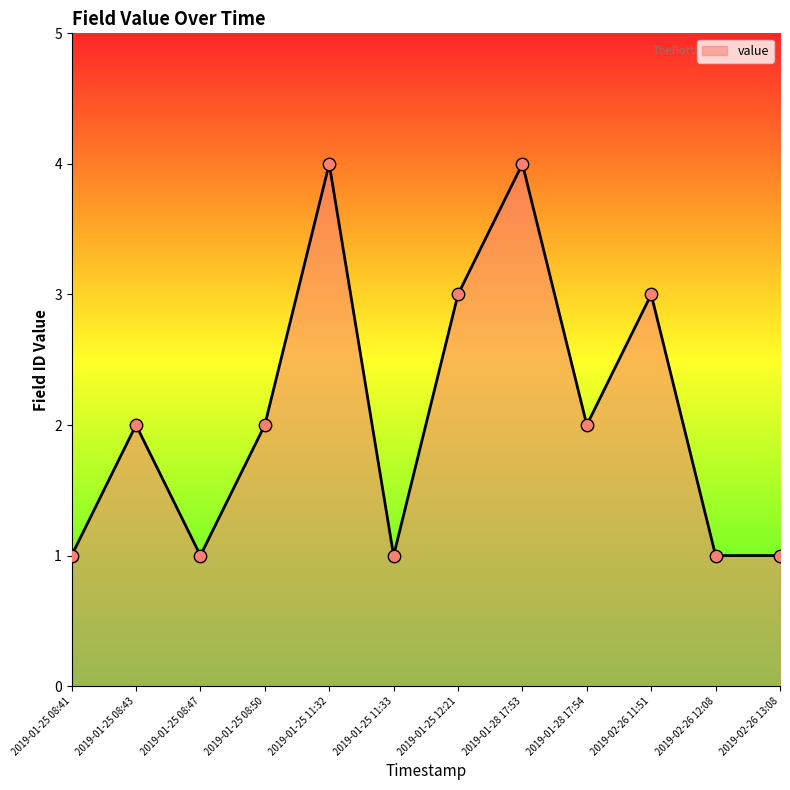

Between 2019-01-25 12:21 and 2019-01-25 08:43, which is larger?

2019-01-25 12:21